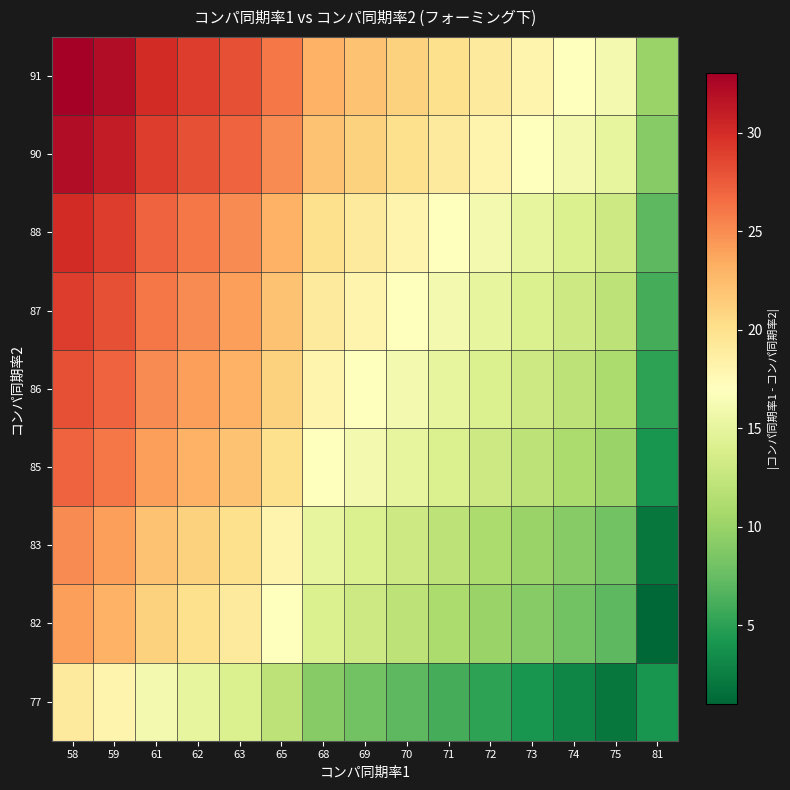

Reading right to left, extract all data points from this chart.

91: 81=10	75=16	74=17	73=18	72=19	71=20	70=21	69=22	68=23	65=26	63=28	62=29	61=30	59=32	58=33
90: 81=9	75=15	74=16	73=17	72=18	71=19	70=20	69=21	68=22	65=25	63=27	62=28	61=29	59=31	58=32
88: 81=7	75=13	74=14	73=15	72=16	71=17	70=18	69=19	68=20	65=23	63=25	62=26	61=27	59=29	58=30
87: 81=6	75=12	74=13	73=14	72=15	71=16	70=17	69=18	68=19	65=22	63=24	62=25	61=26	59=28	58=29
86: 81=5	75=11	74=12	73=13	72=14	71=15	70=16	69=17	68=18	65=21	63=23	62=24	61=25	59=27	58=28
85: 81=4	75=10	74=11	73=12	72=13	71=14	70=15	69=16	68=17	65=20	63=22	62=23	61=24	59=26	58=27
83: 81=2	75=8	74=9	73=10	72=11	71=12	70=13	69=14	68=15	65=18	63=20	62=21	61=22	59=24	58=25
82: 81=1	75=7	74=8	73=9	72=10	71=11	70=12	69=13	68=14	65=17	63=19	62=20	61=21	59=23	58=24
77: 81=4	75=2	74=3	73=4	72=5	71=6	70=7	69=8	68=9	65=12	63=14	62=15	61=16	59=18	58=19